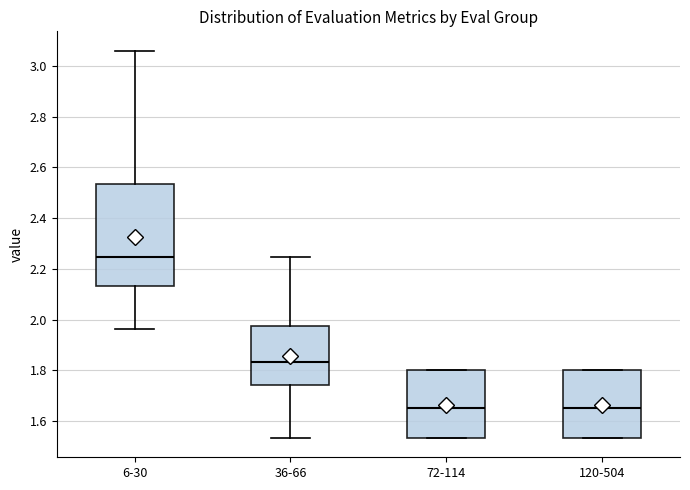

Where is the upper edge of the box for 36-66 on the y-axis? The values are not printed on the chart, so give them approximately, as read against the axis.

1.98